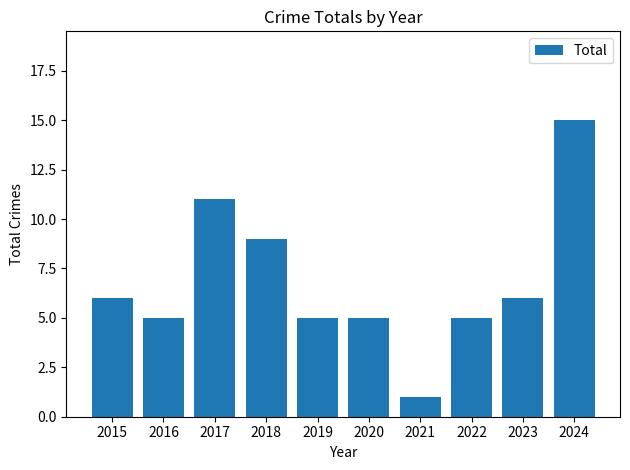

How many bars are there in total?

10